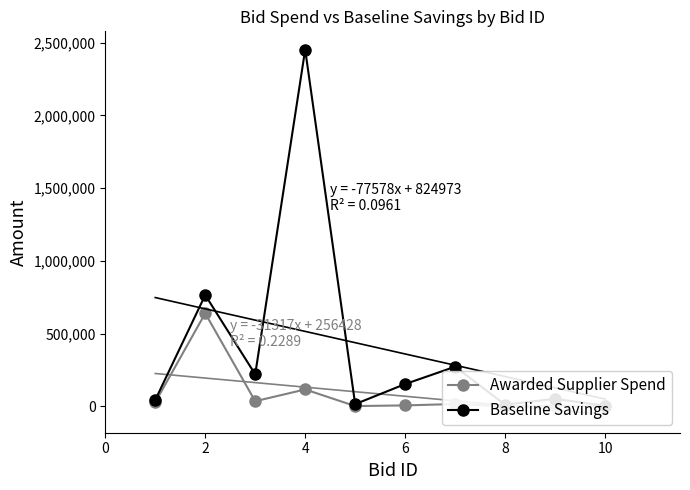

True or false: Awarded Supplier Spend and Baseline Savings cross at least once.

False